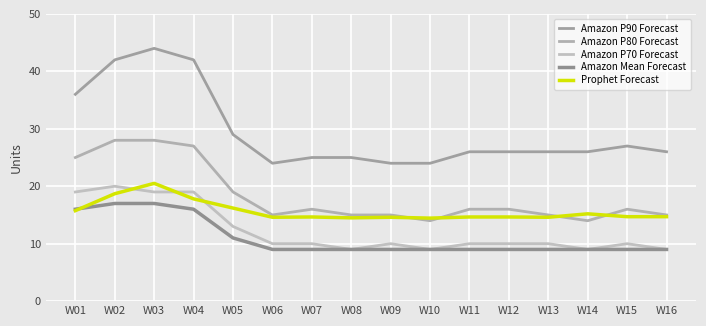

True or false: Amazon P70 Forecast and Amazon P80 Forecast cross at least once.

False